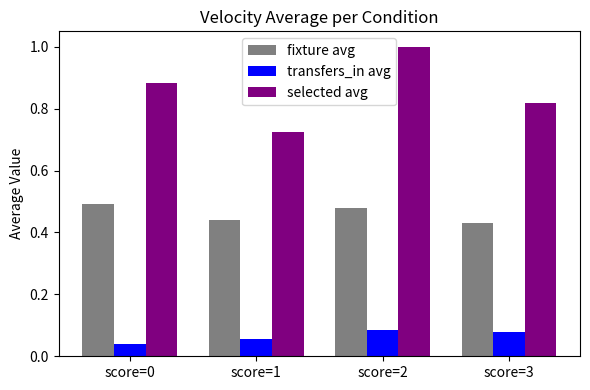

How many bars are there in each group?

3